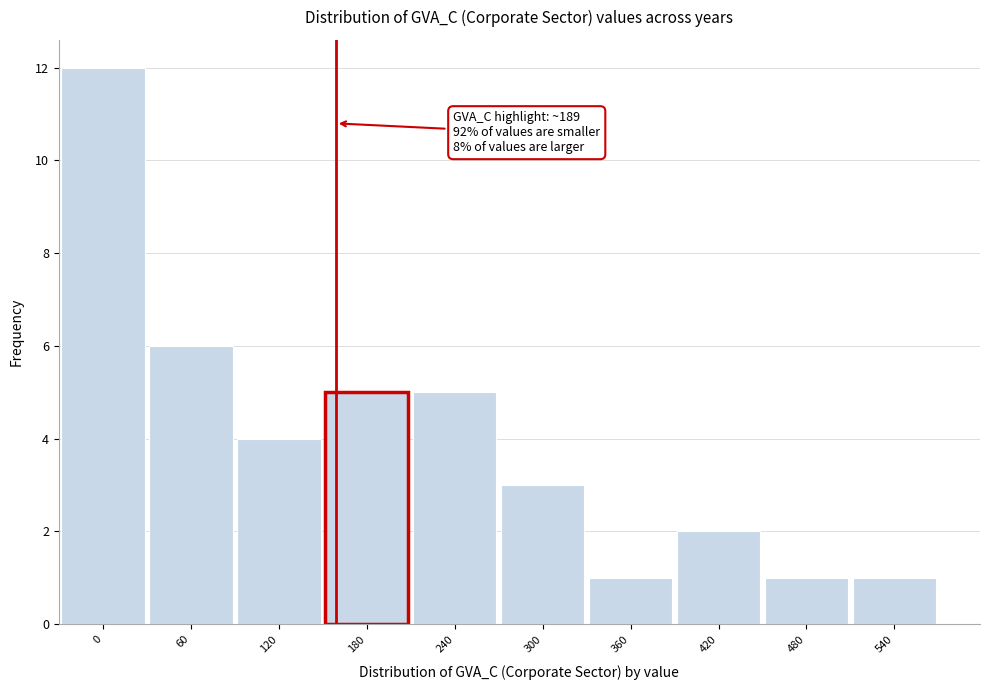

Reading left to right, what are all the values shown in this chart?

12	6	4	5	5	3	1	2	1	1